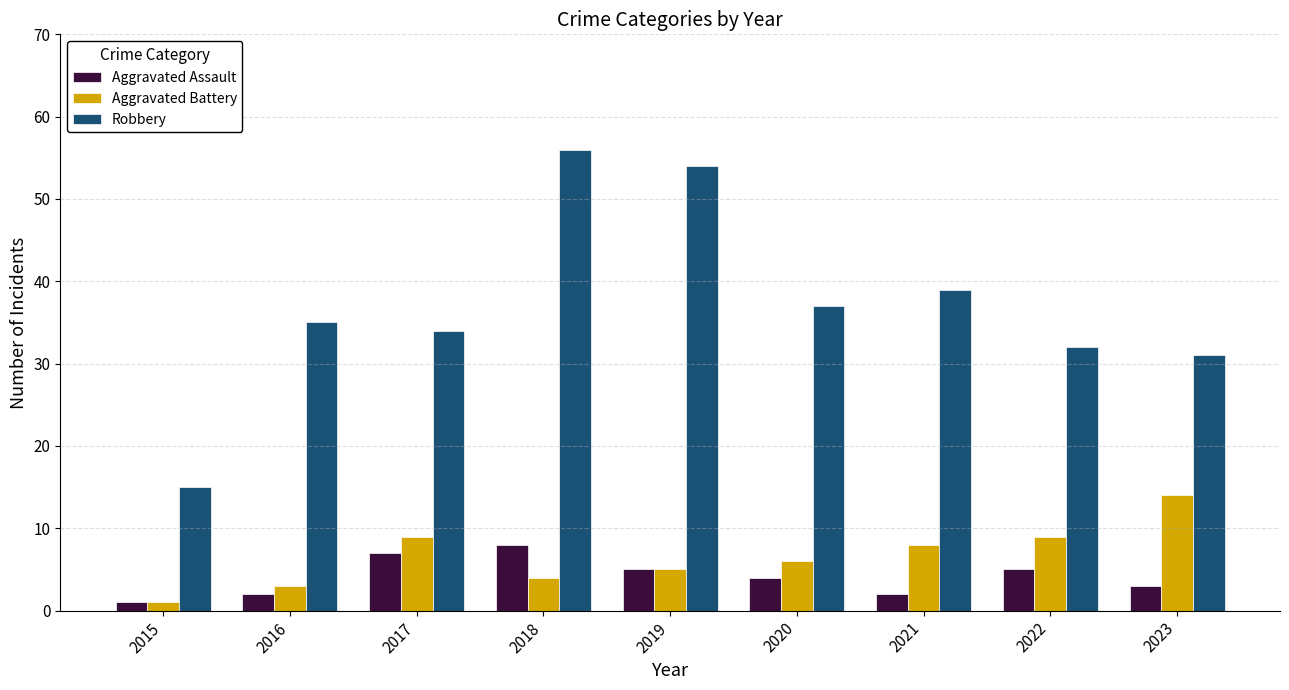

What is the value of the Robbery bar at the 1st from the left?

15